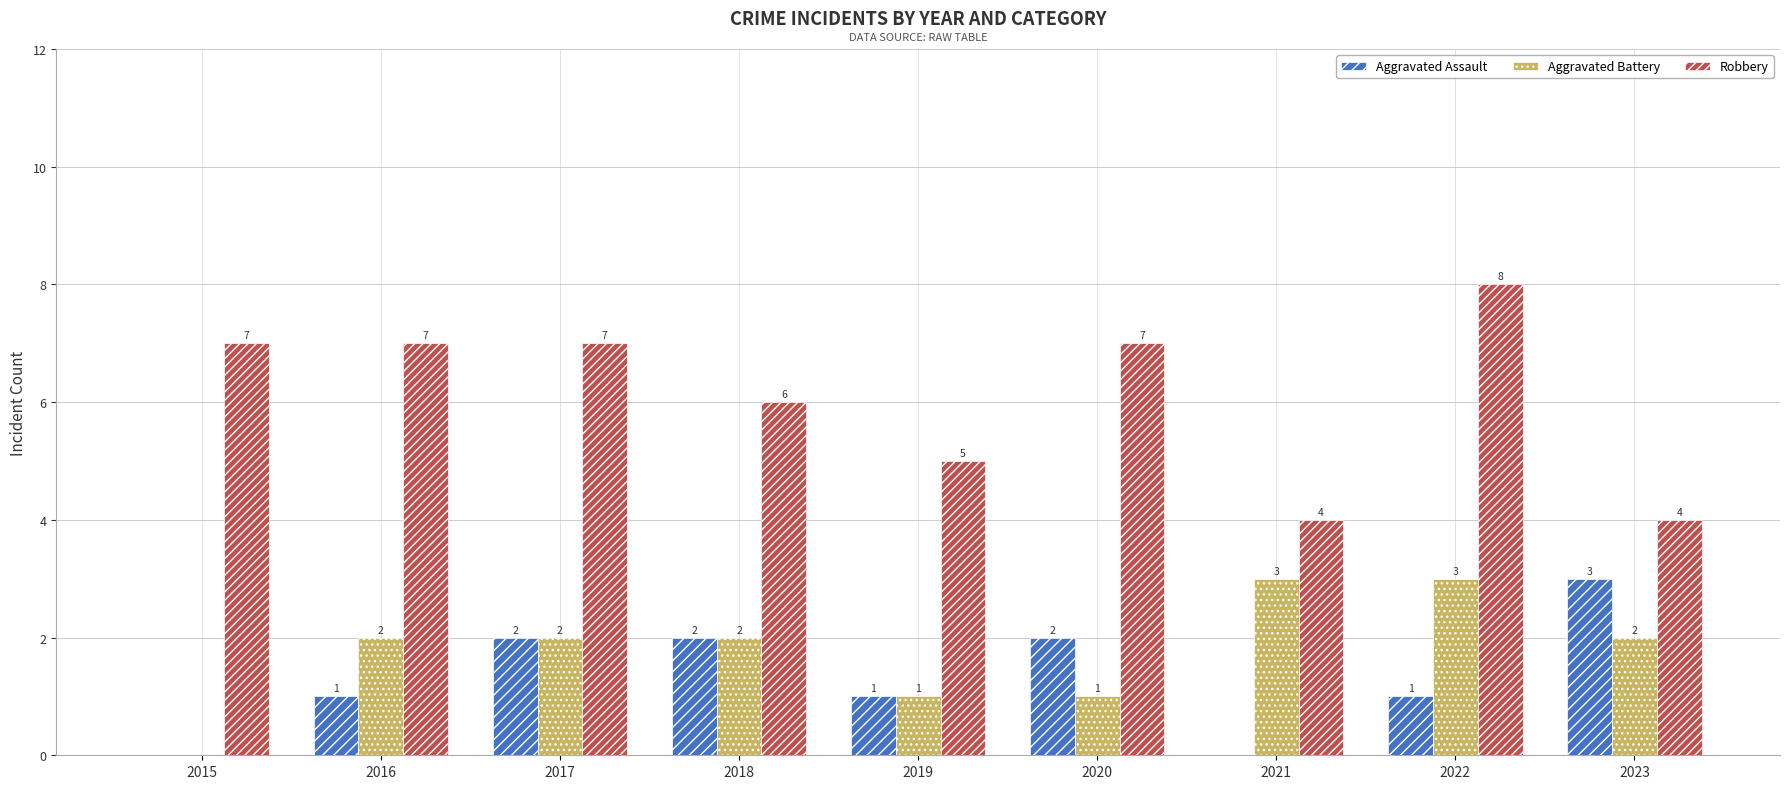

How many series are shown in this chart?

3